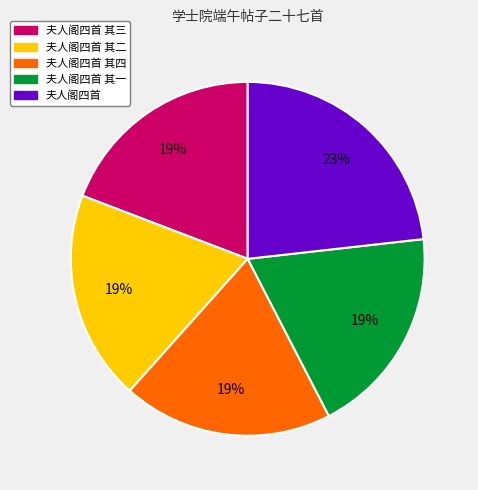

What is the ratio of the value at 夫人阁四首 to the value at 夫人阁四首 其二?

1.2